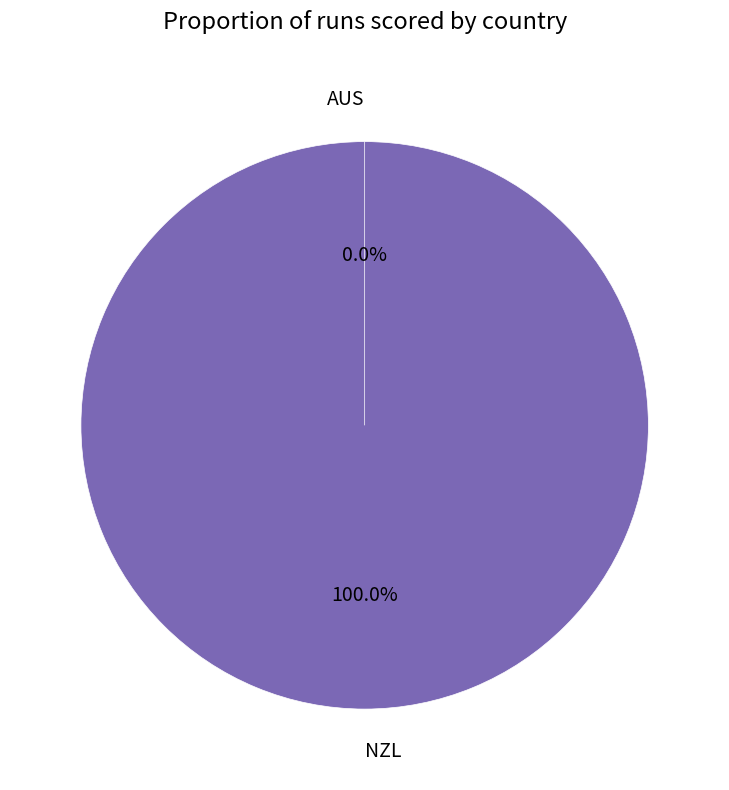

Which slice is the smallest?

AUS